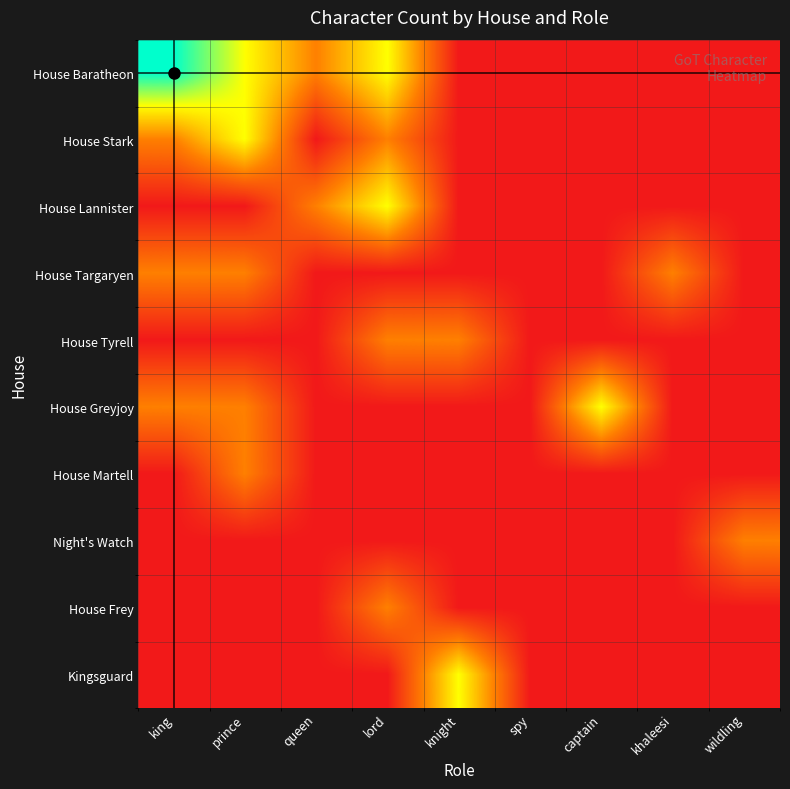

Which series has the widest spread of values?

House Baratheon